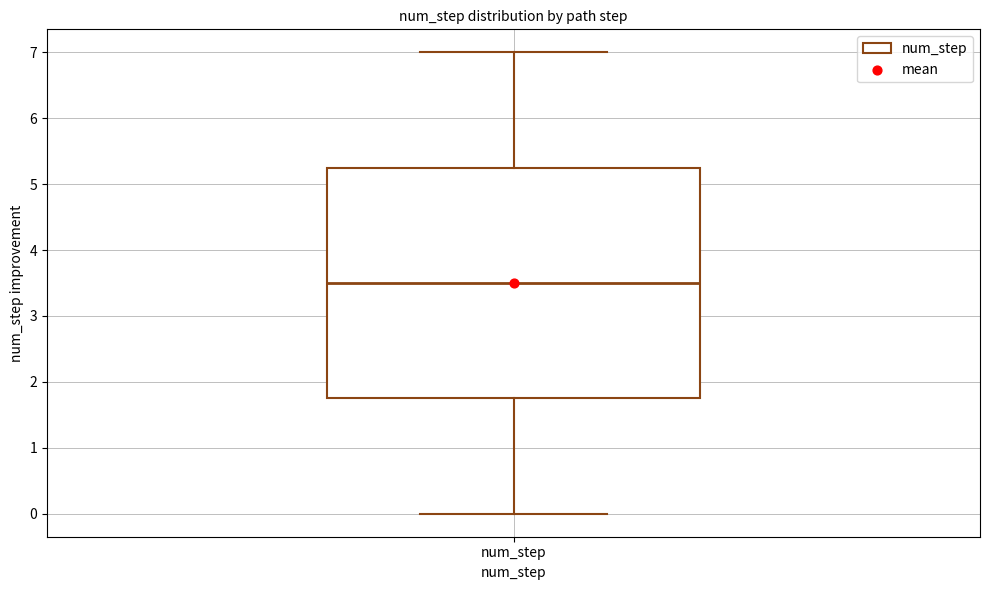

Read this box plot against the y-axis: the position of the median line, the range covered by the box, and the ends of both whiskers. The values are not printed on the chart, so give them approximately, as read against the axis.

median 3.5, box 1.8 to 5.3, whiskers 0.0 to 7.0